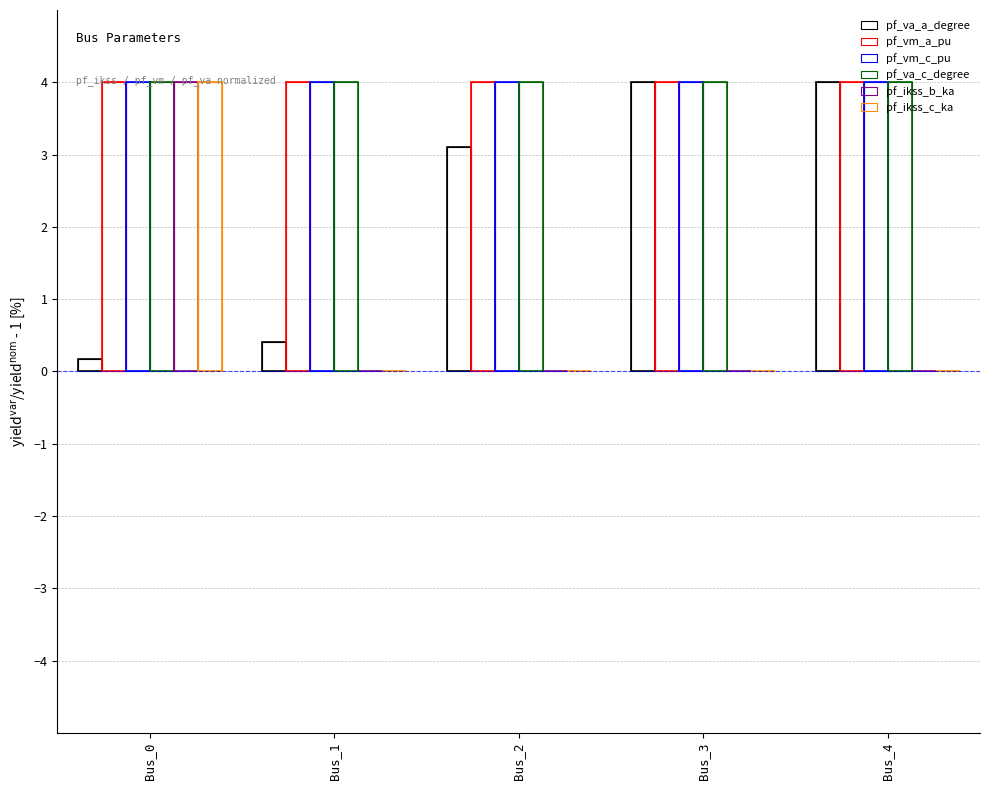

Between Bus_2 and Bus_3, which is larger?

Bus_3